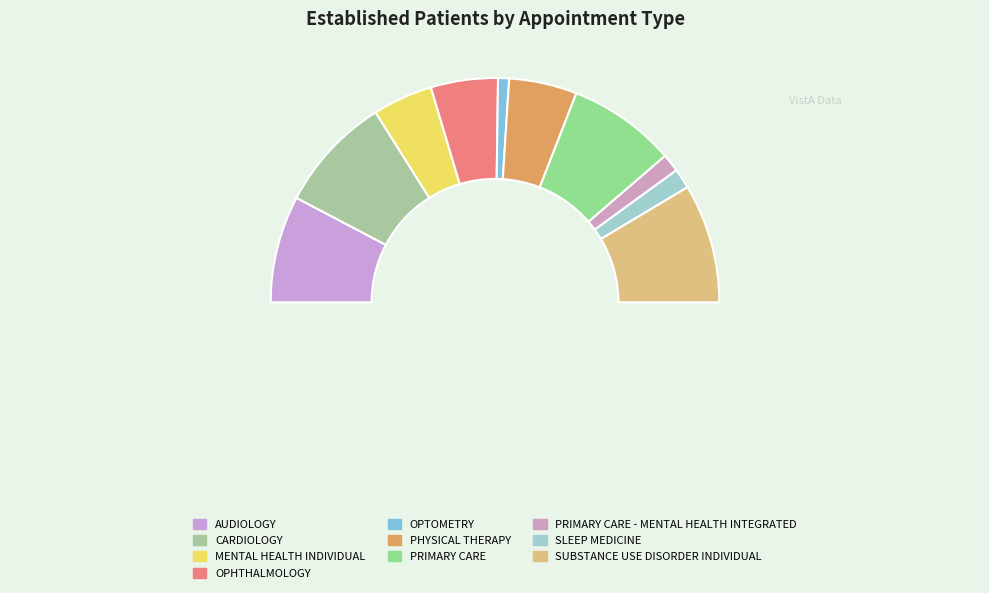

How many slices are in this pie chart?

10